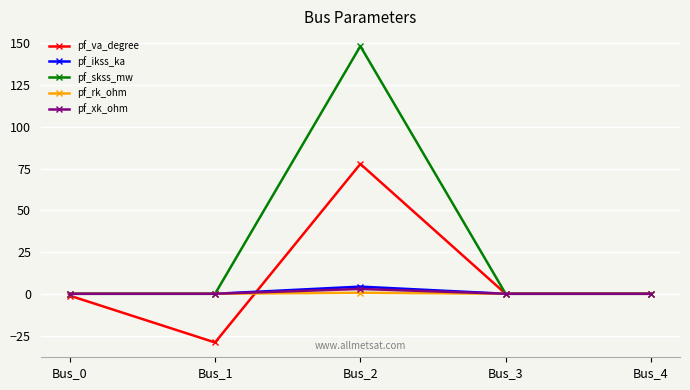

How many lines are shown in the chart?

5